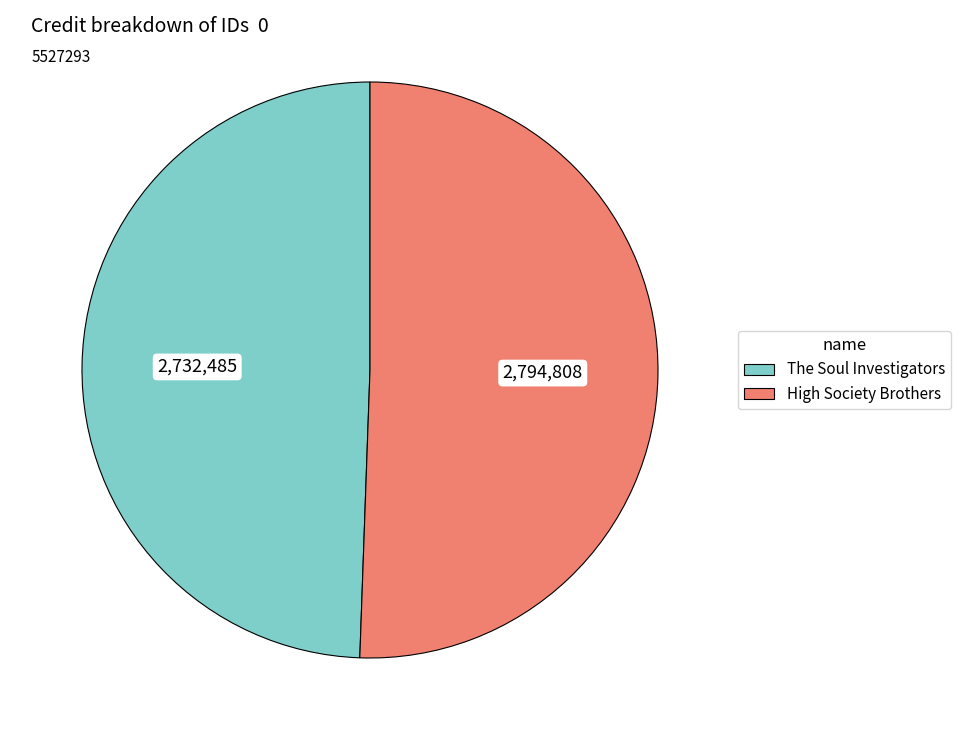

Which slice represents more than half of the pie?

High Society Brothers